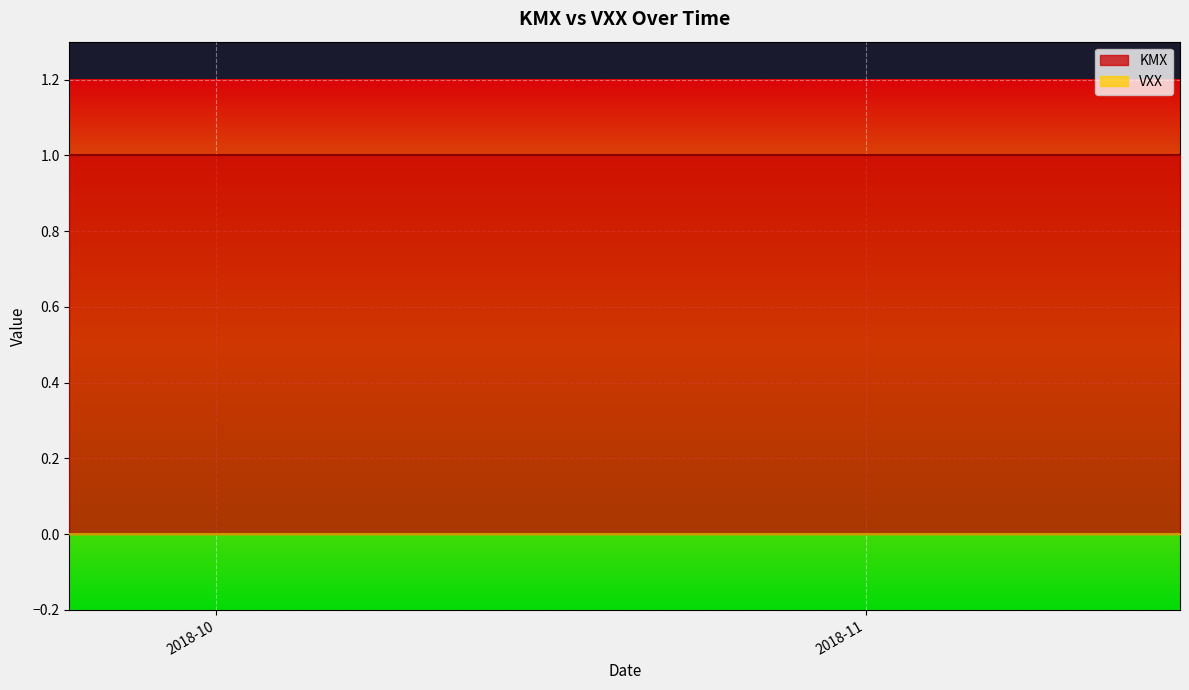

How many lines are shown in the chart?

2